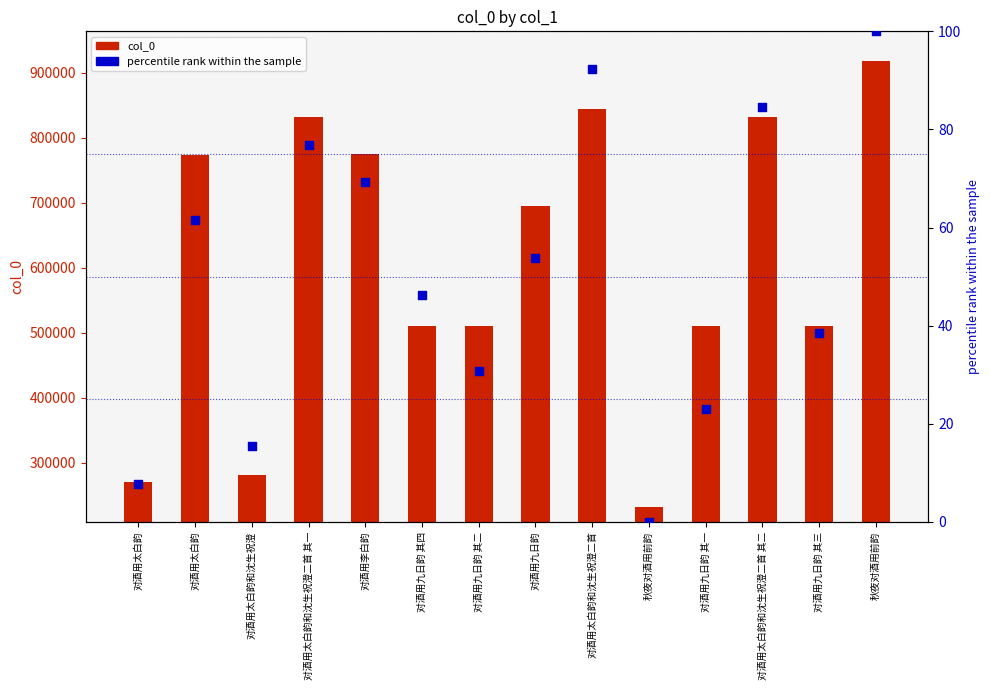

At which category is the sum across all series the highest?

秋夜对酒用前韵